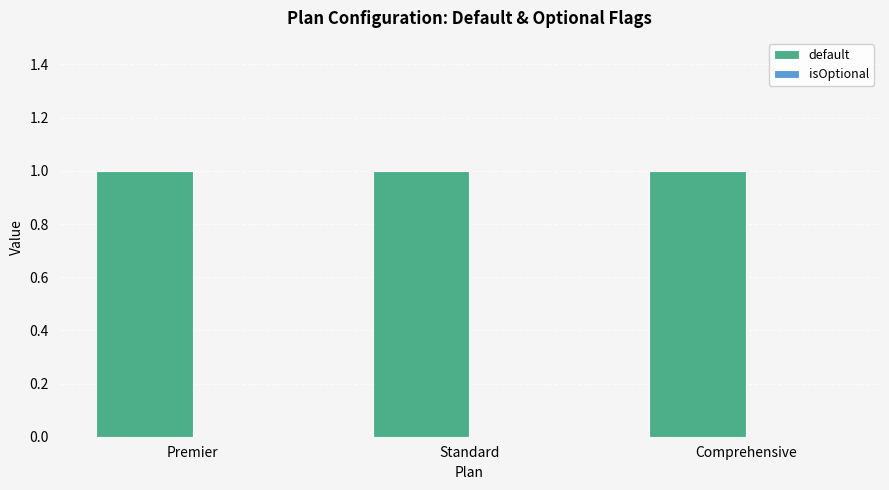

Which category has the lowest value in the isOptional series?

Premier